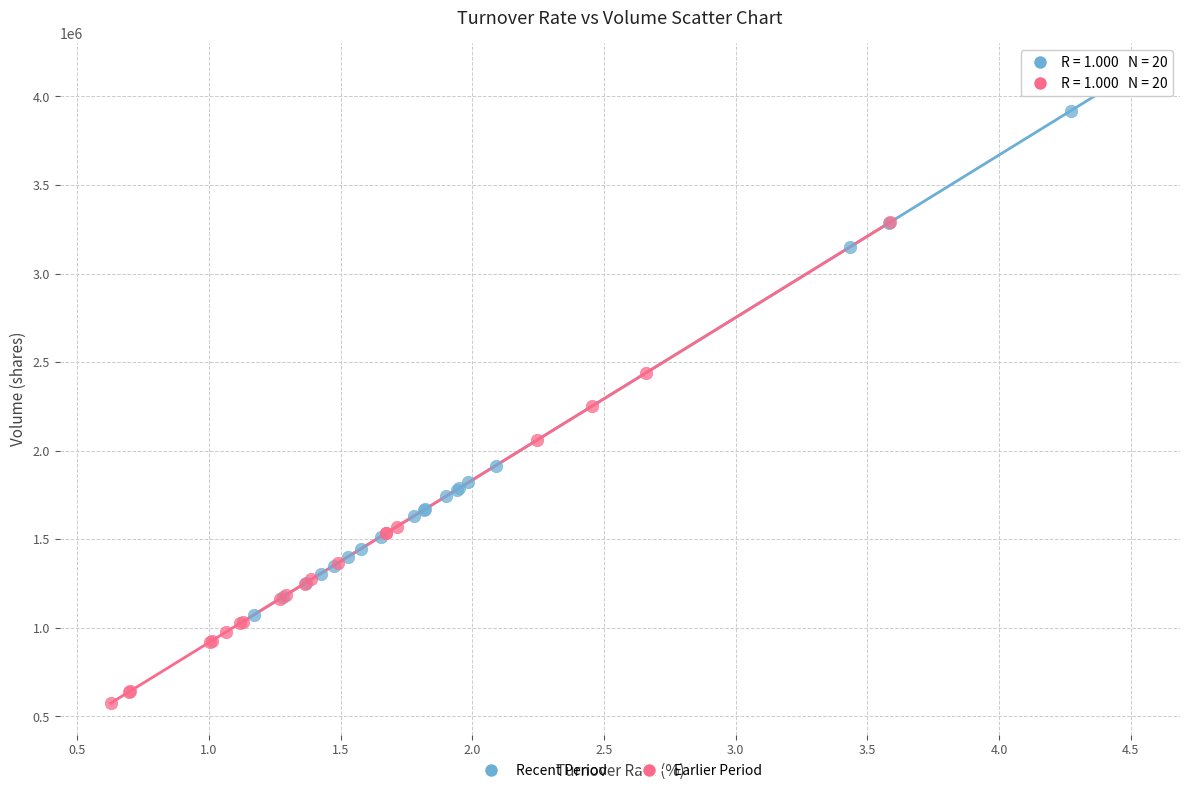

Which series reaches the minimum Y coordinate?

Earlier Period